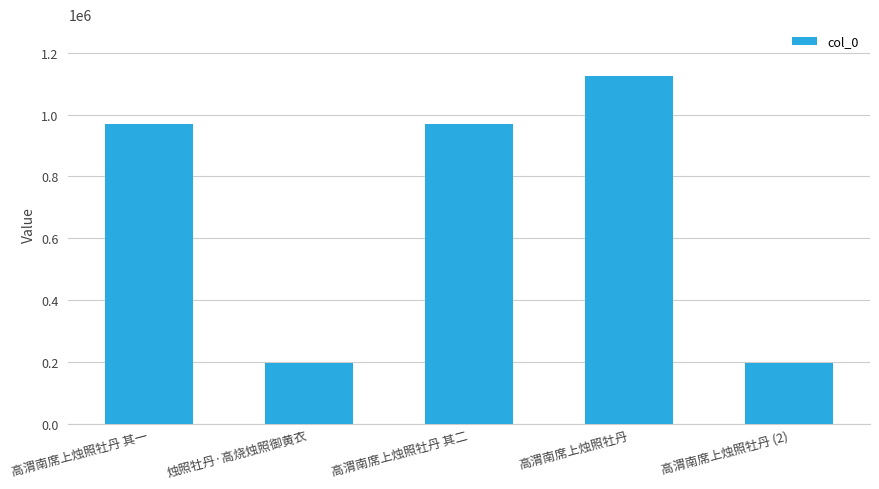

What value does the data have at 高渭南席上烛照牡丹, to the nearest 100?

1123400